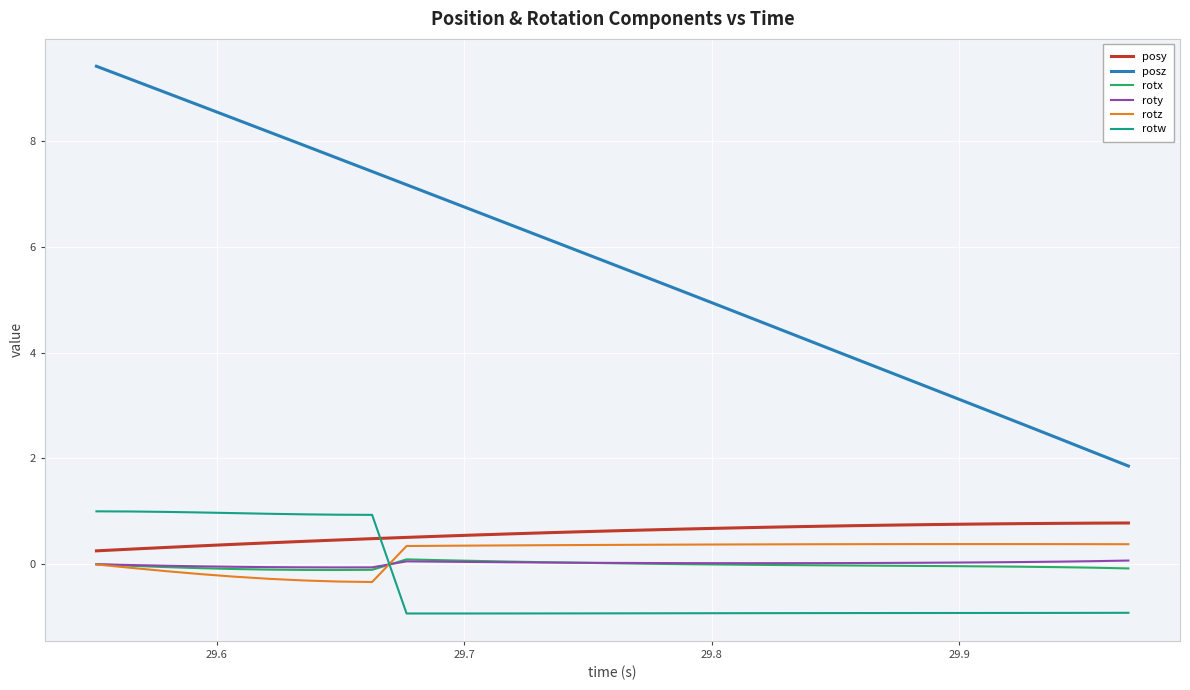

Which series has the largest total across all categories?

posz